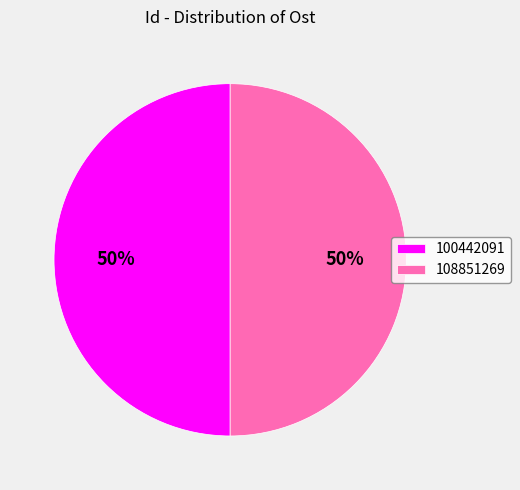

Is it true that 108851269 is 44% of the pie?

False